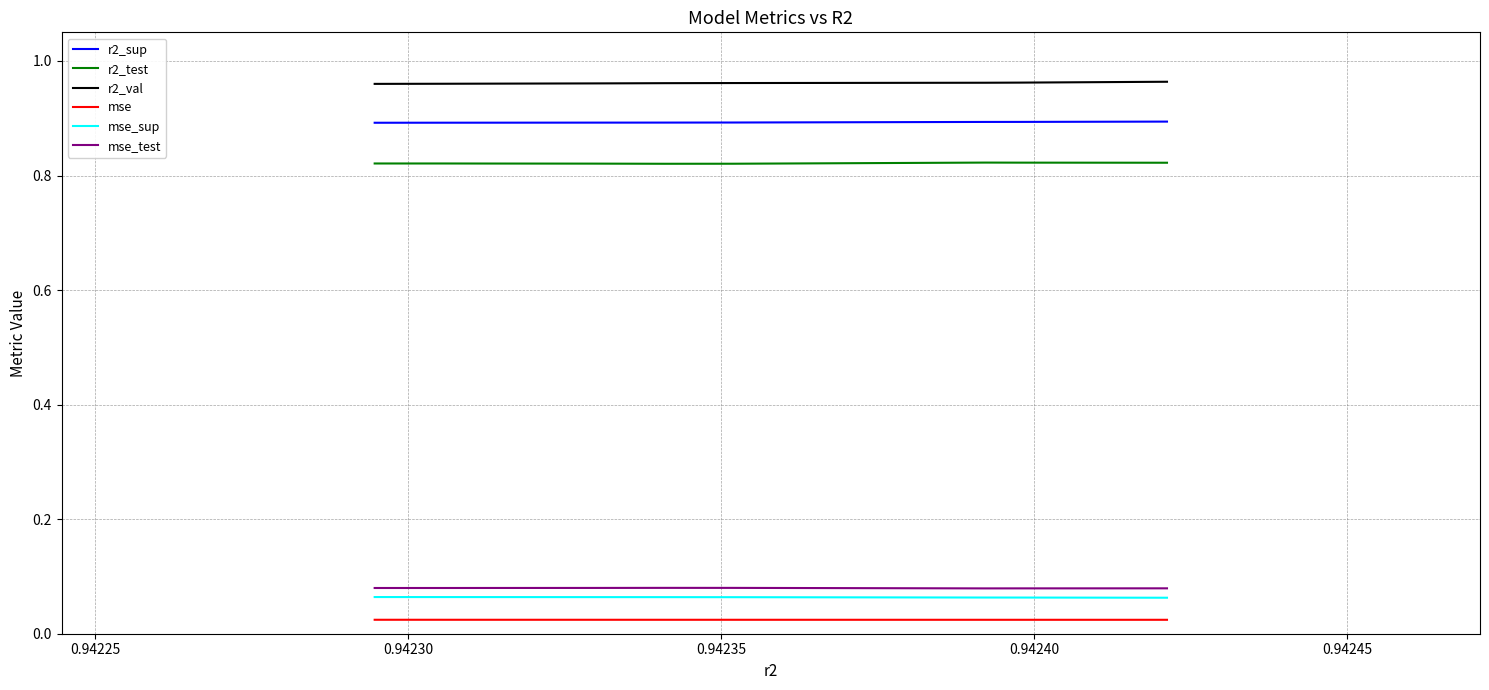

Is this an area chart (filled region under the line)?

No